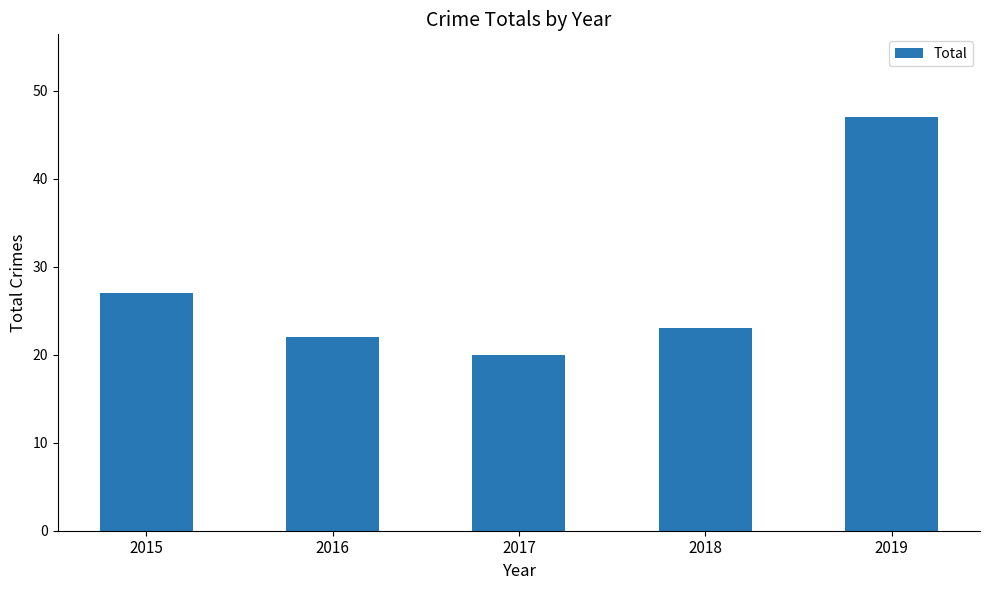

Reading right to left, list all the values displayed in this chart.

2019=47	2018=23	2017=20	2016=22	2015=27